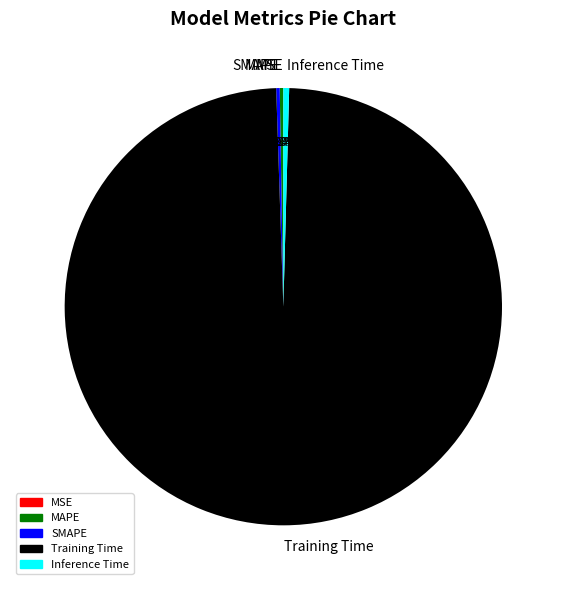

Which category has the biggest portion of the pie?

Training Time